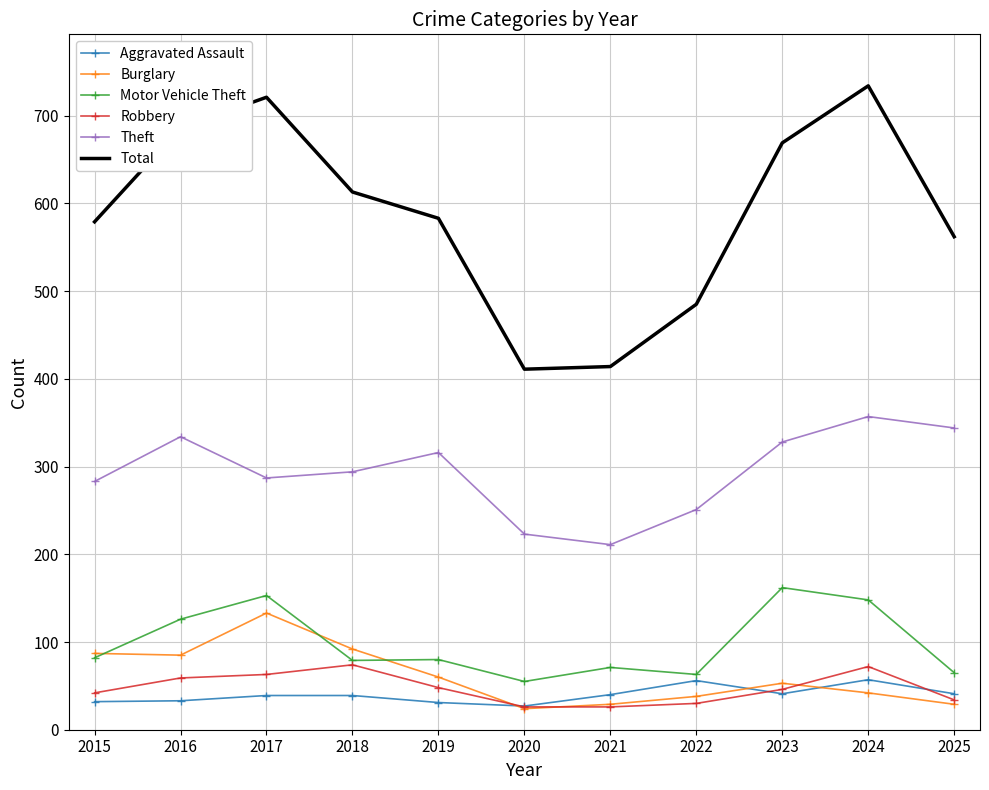

What is the approximate value of Aggravated Assault at 2020?

27